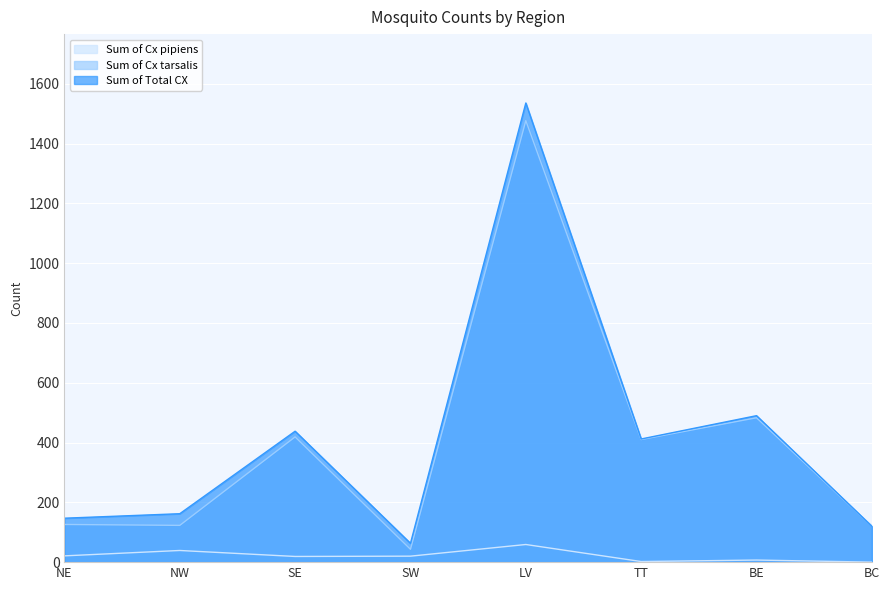

Reading left to right, transcribe all the data shown in this chart.

Sum of Cx pipiens: NE=21	NW=39	SE=19	SW=20	LV=59	TT=2	BE=7	BC=0
Sum of Cx tarsalis: NE=126	NW=123	SE=419	SW=43	LV=1477	TT=410	BE=483	BC=120
Sum of Total CX: NE=147	NW=162	SE=438	SW=63	LV=1536	TT=412	BE=490	BC=120